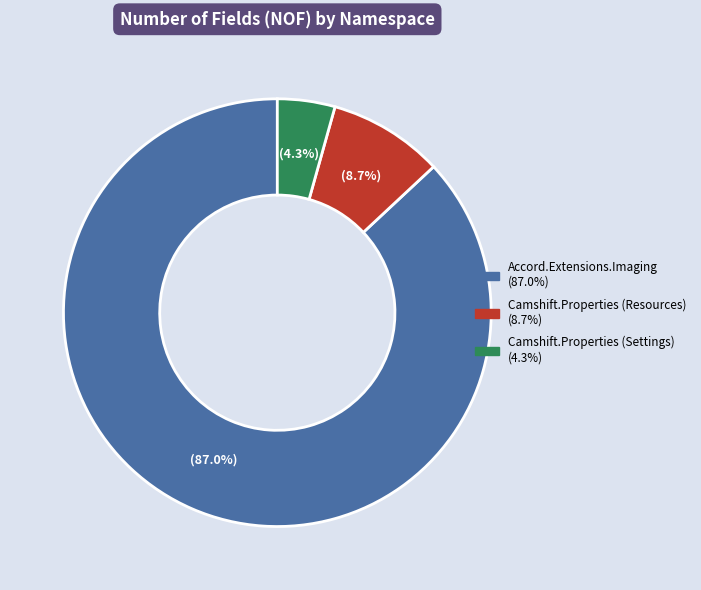

To the nearest percent, what is the average slice percentage?

33%